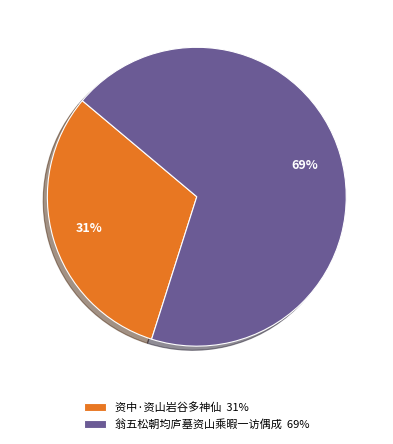

Is the sum of 资中·资山岩谷多神仙 31% and 翁五松朝均庐墓资山乘暇一访偶成 69% greater than half?

Yes